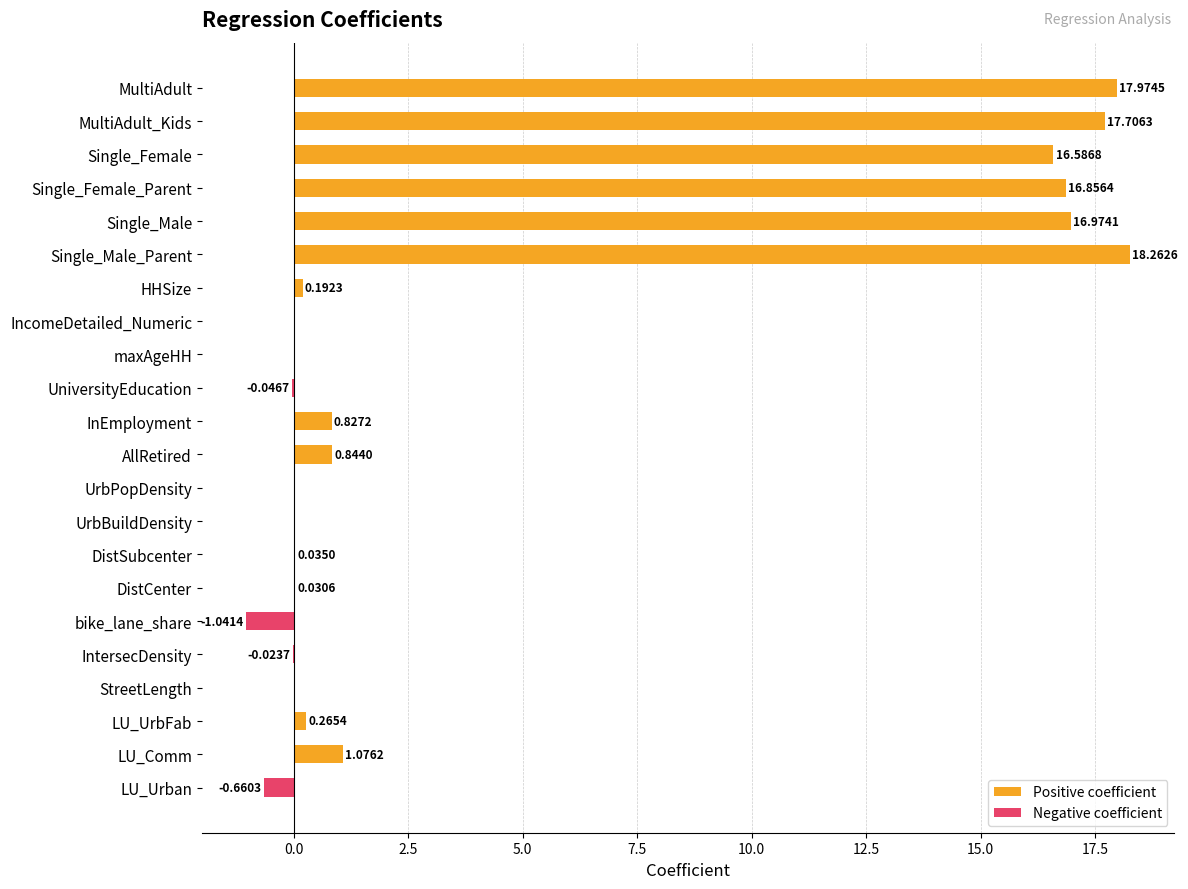

At which label is the value closest to 8?

LU_Comm